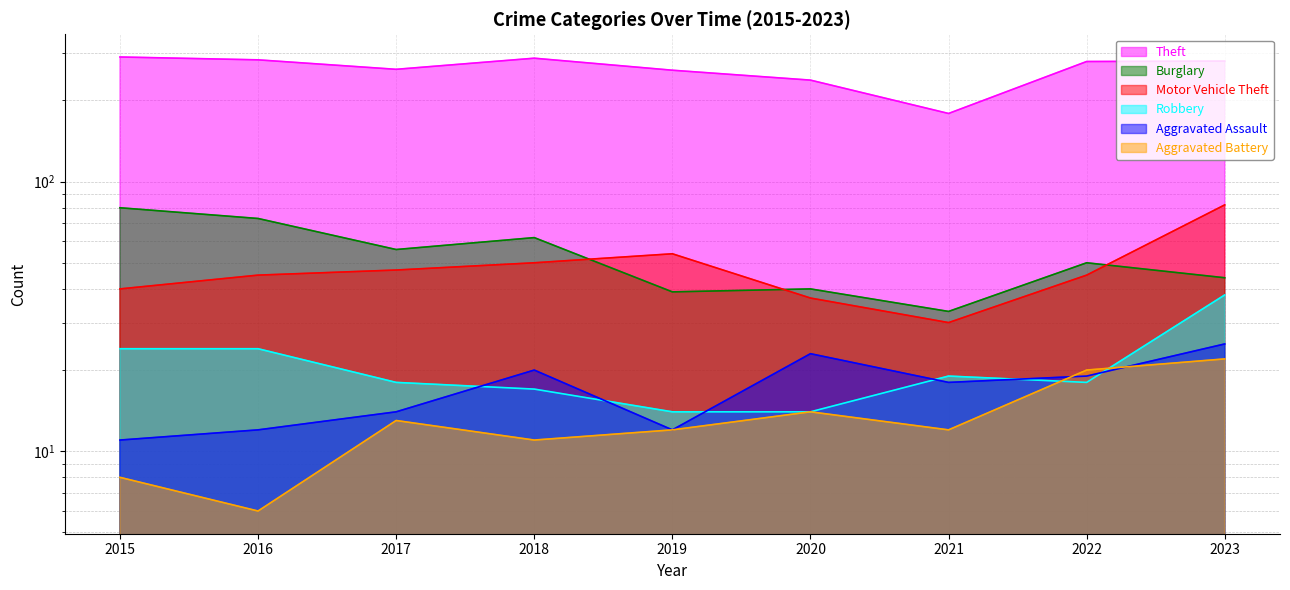

What is the difference between the maximum and second lowest values in the Aggravated Assault series?

13